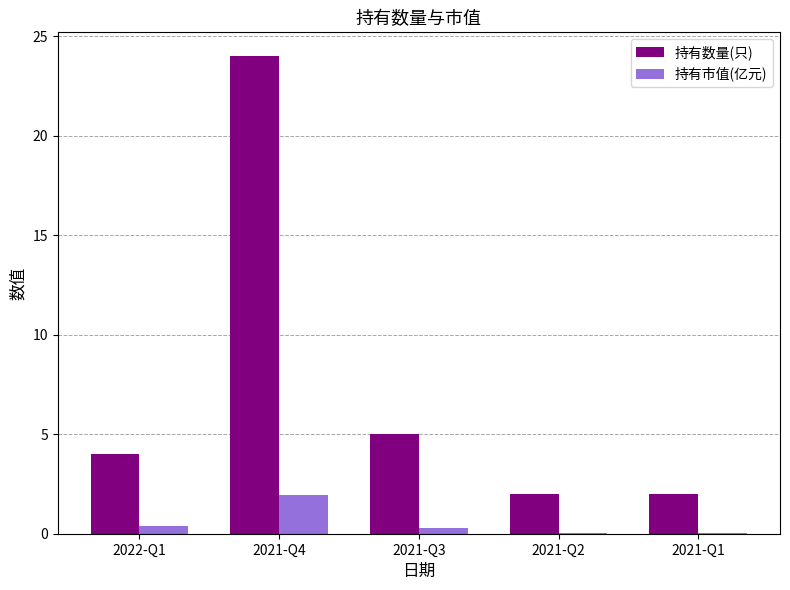

At which category is the sum across all series the highest?

2021-Q4